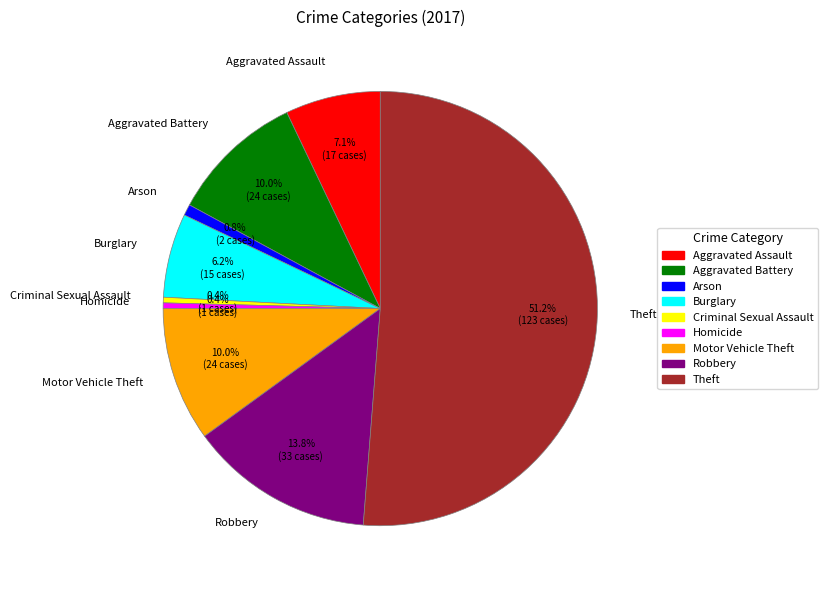

What percentage is the Arson slice, to the nearest percent?

1%